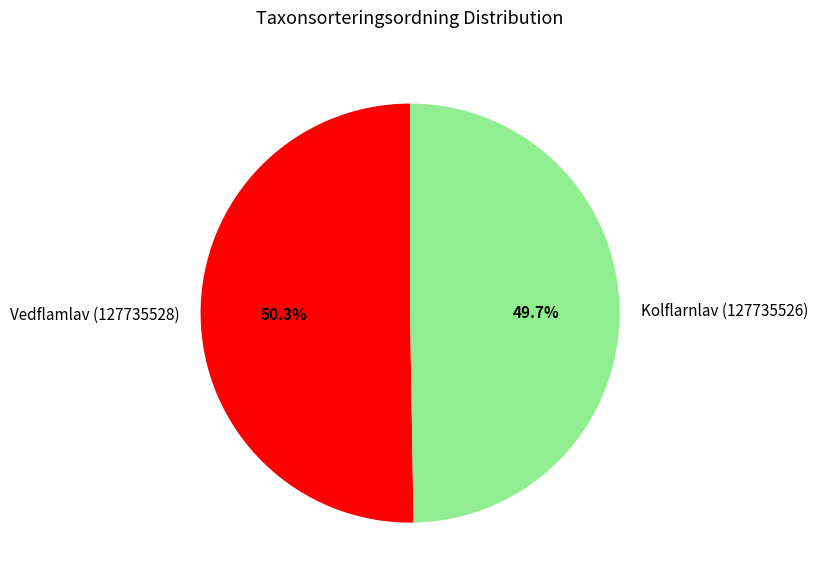

What percentage is the Kolflarnlav (127735526) slice, to the nearest percent?

50%